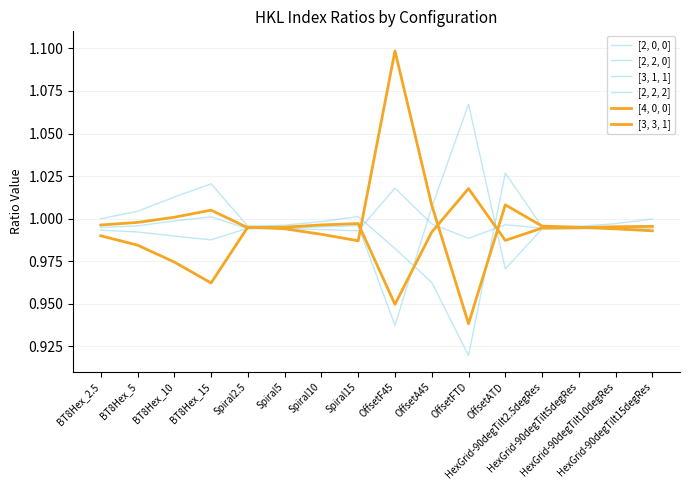

Which series changed the most between BT8Hex_15 and Spiral5?

[2, 0, 0]